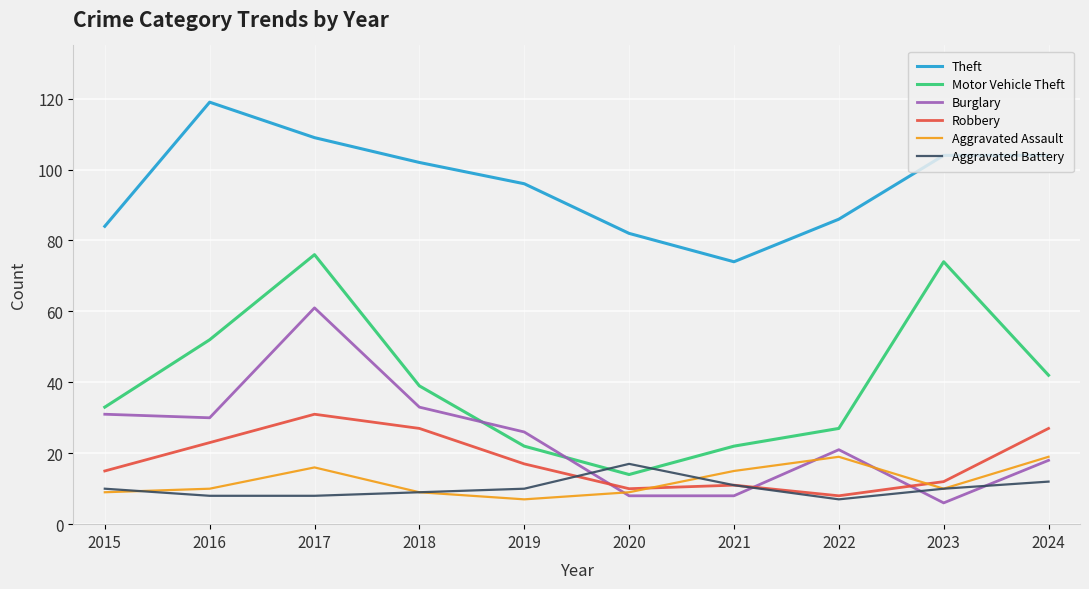

Is it true that Motor Vehicle Theft equals 33 at 2015?

True